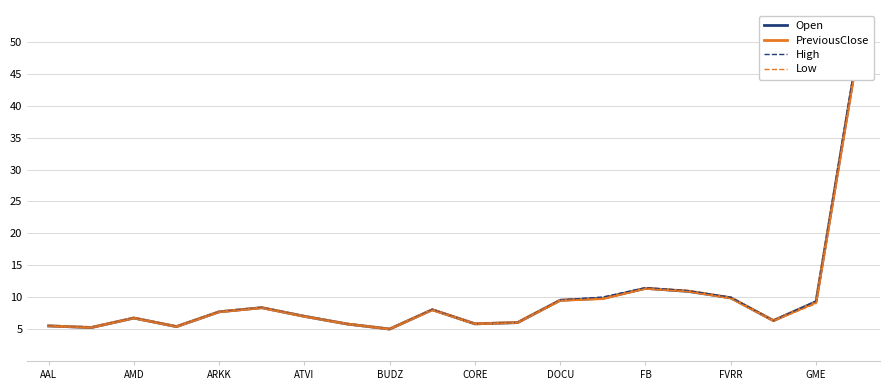

Which series has the largest total across all categories?

High